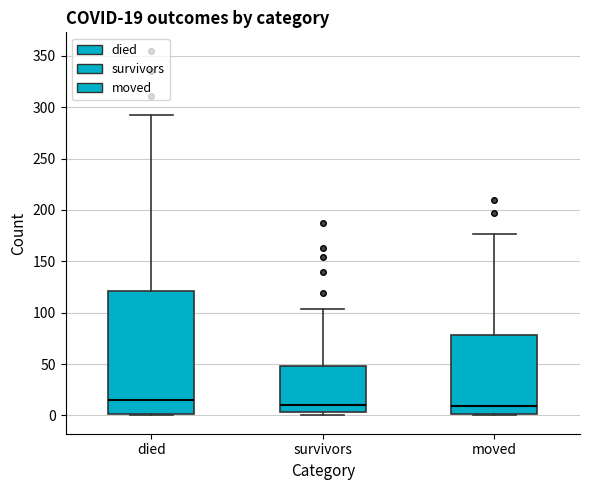

Comparing the boxes themselves (not the whiskers), which one is the tallest?

died